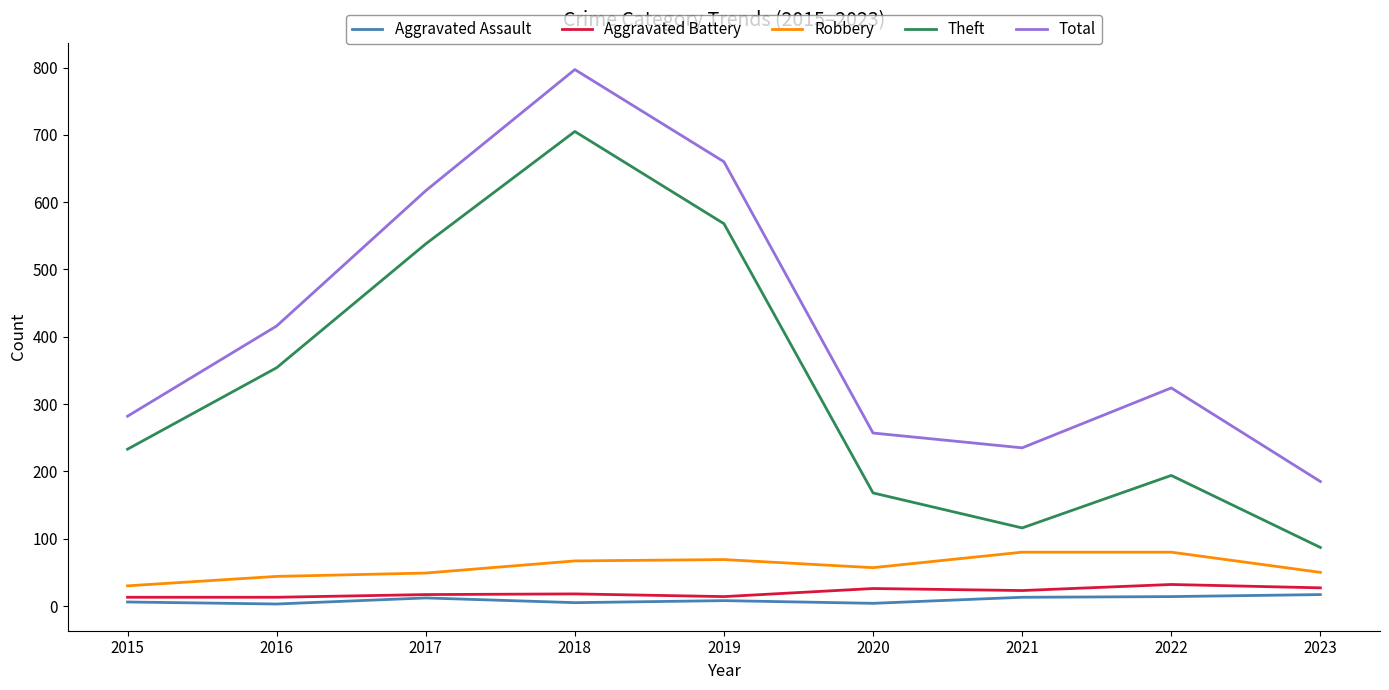

What is the minimum value for Robbery?

30